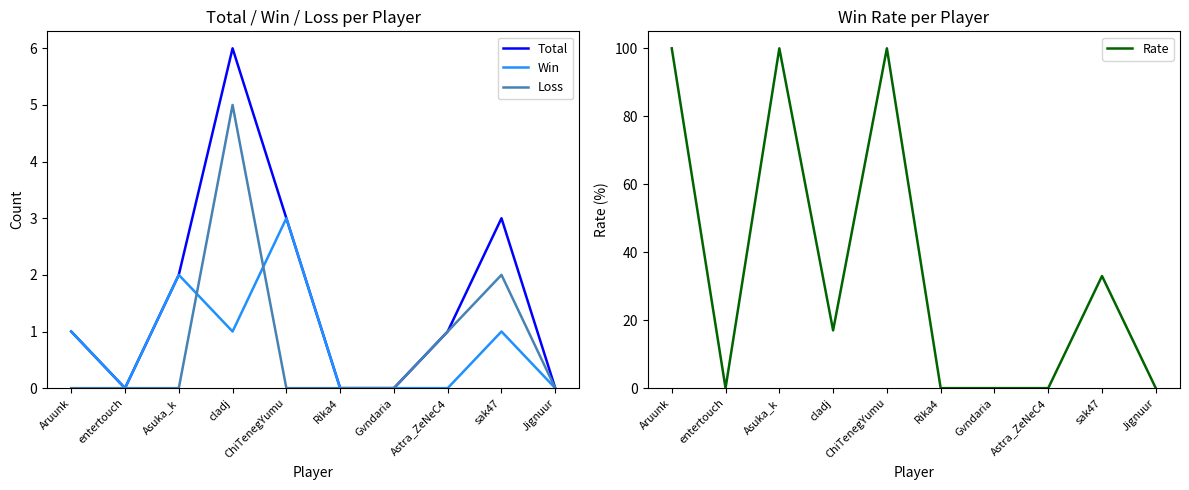

What is the label of the 9th point from the right?

entertouch